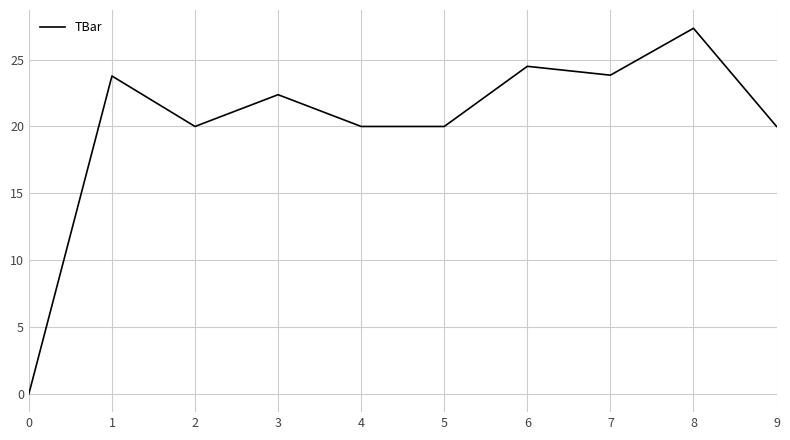

Is it true that the value at 7 is 23.8?

True